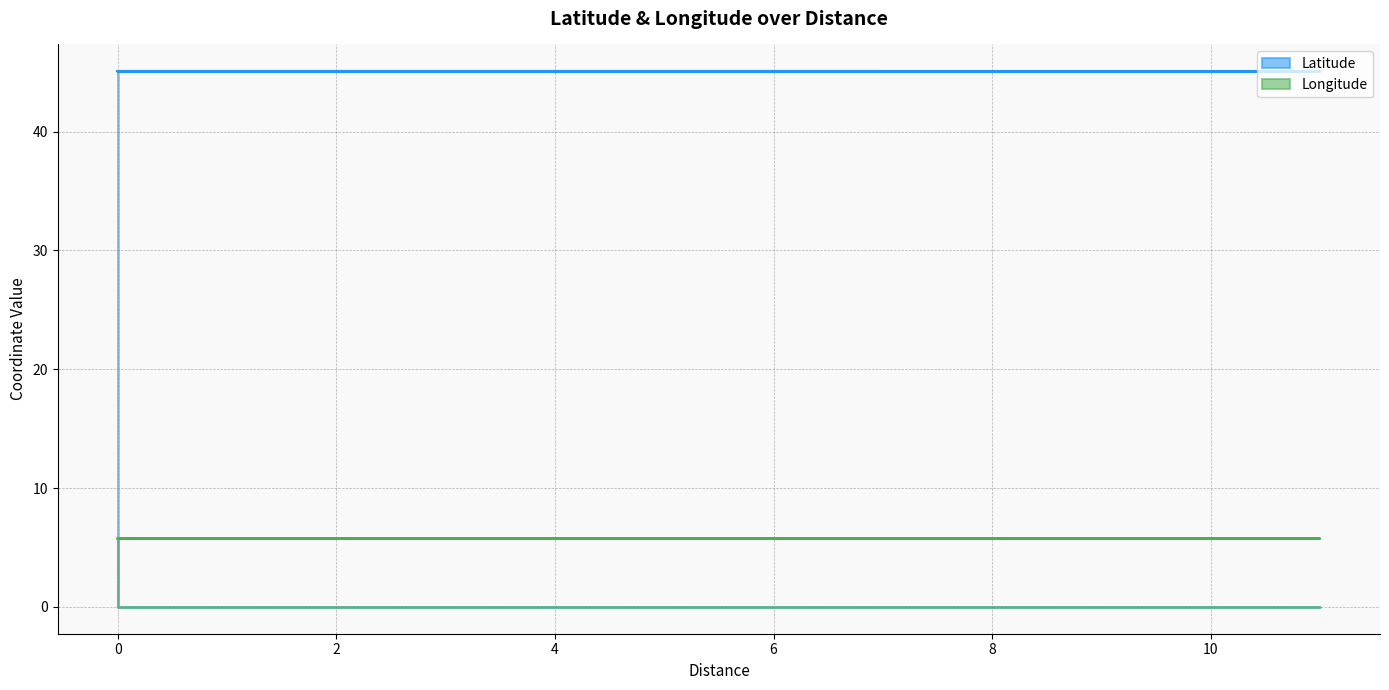

What is the maximum value for Latitude?

45.1